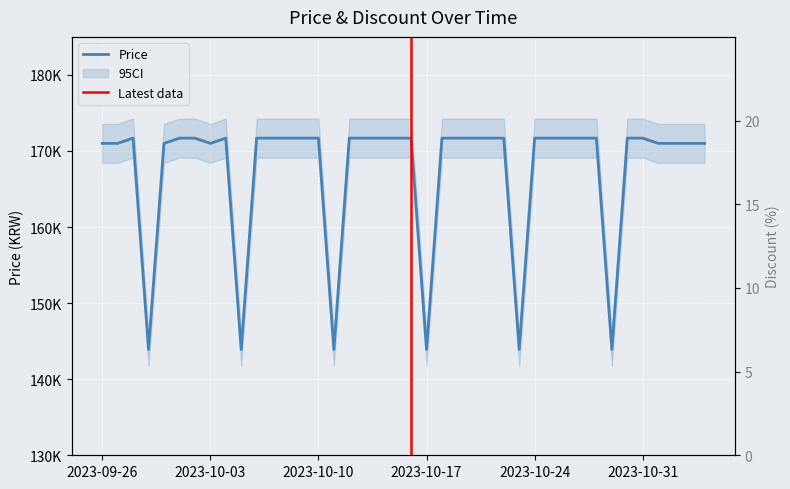

True or false: the data shows 171000 at 2023-09-27.

True